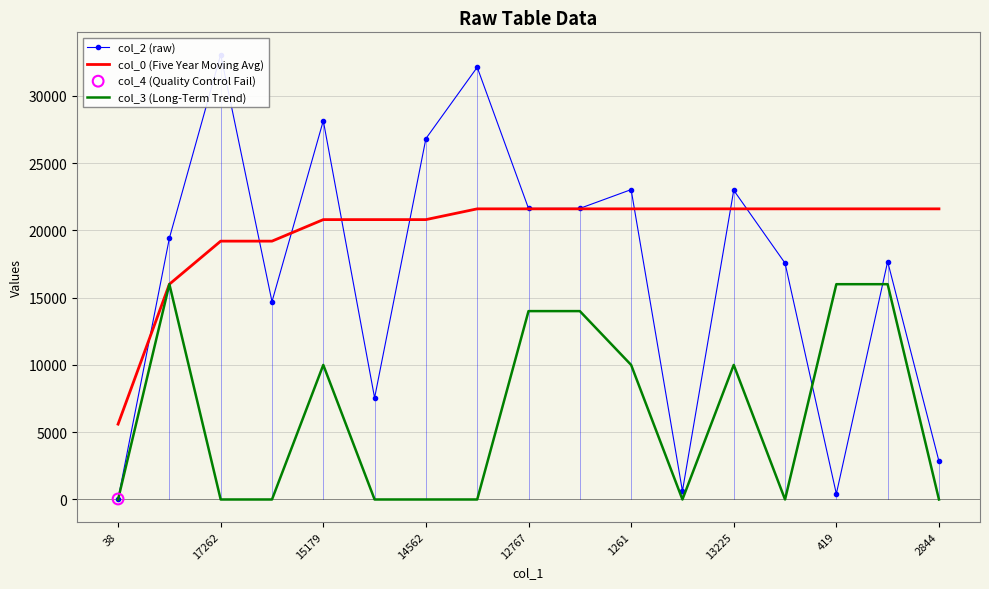

What are all the series names shown in the legend?

col_2 (raw), col_0 (Five Year Moving Avg), col_3 (Long-Term Trend)